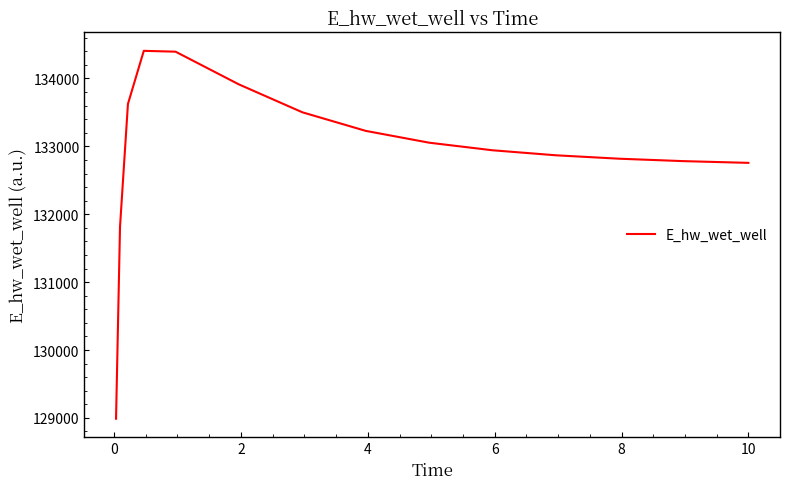

What is the difference between the maximum and minimum values?

5419.1